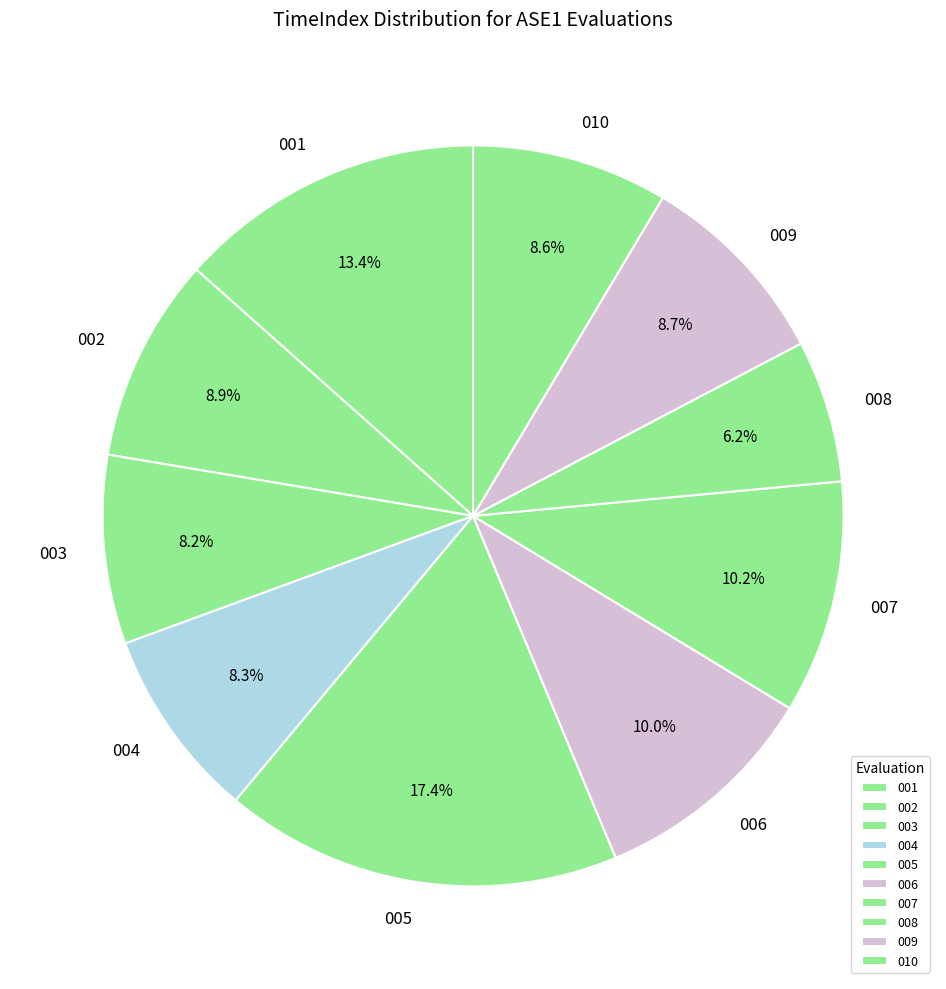

What is the ratio of the value at 002 to the value at 007?

0.9